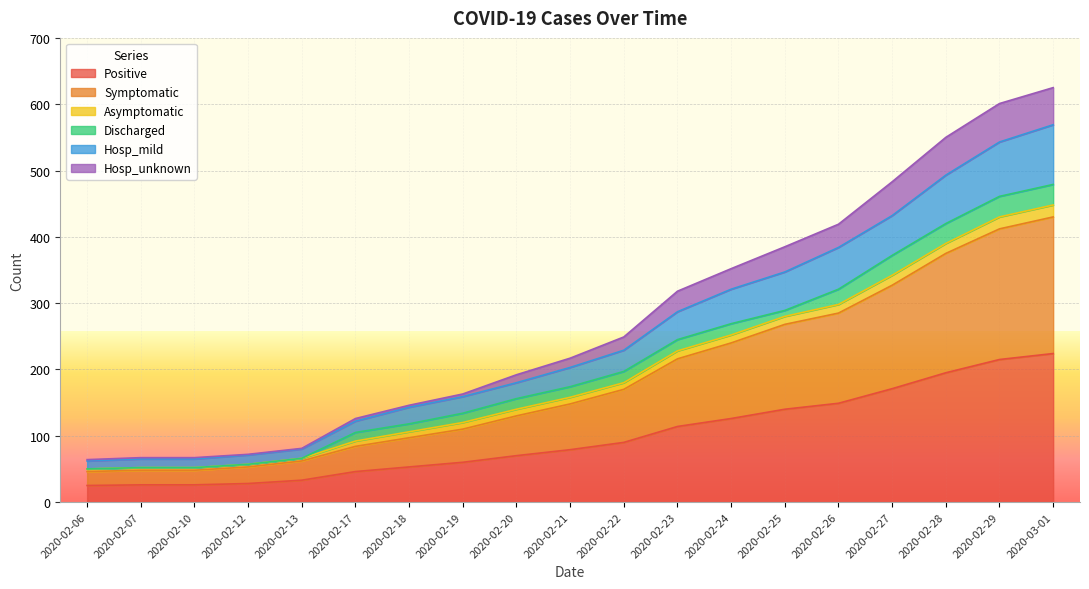

Which label corresponds to the largest value in the chart?

2020-03-01